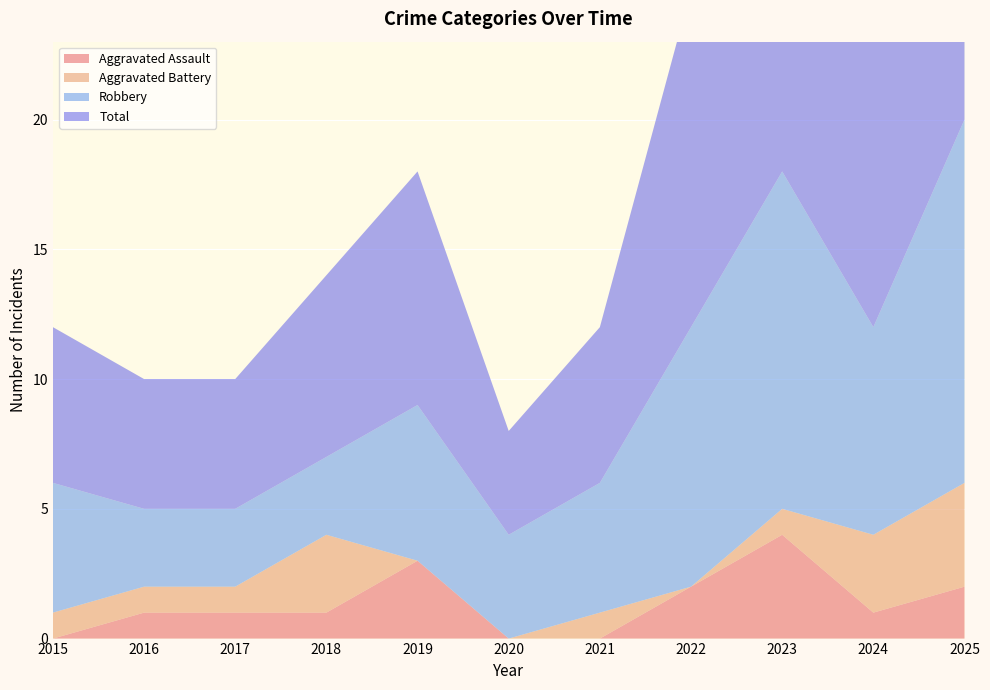

Reading right to left, what are all the values shown in this chart?

Aggravated Assault: 2025=2	2024=1	2023=4	2022=2	2021=0	2020=0	2019=3	2018=1	2017=1	2016=1	2015=0
Aggravated Battery: 2025=4	2024=3	2023=1	2022=0	2021=1	2020=0	2019=0	2018=3	2017=1	2016=1	2015=1
Robbery: 2025=14	2024=8	2023=13	2022=10	2021=5	2020=4	2019=6	2018=3	2017=3	2016=3	2015=5
Total: 2025=20	2024=12	2023=18	2022=13	2021=6	2020=4	2019=9	2018=7	2017=5	2016=5	2015=6